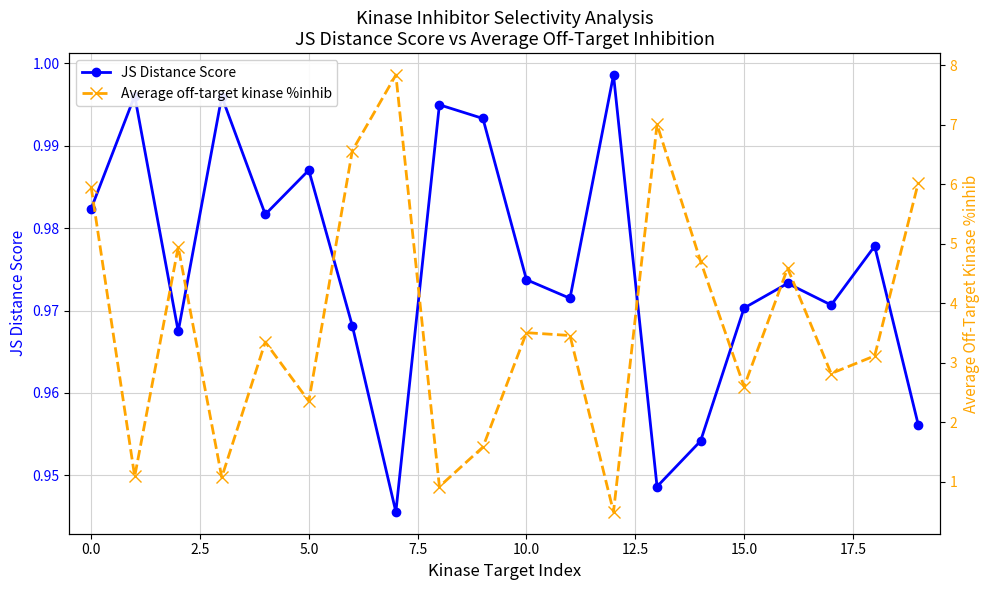

What is the difference between the Average off-target kinase %inhib values at 15 and 12?

2.1